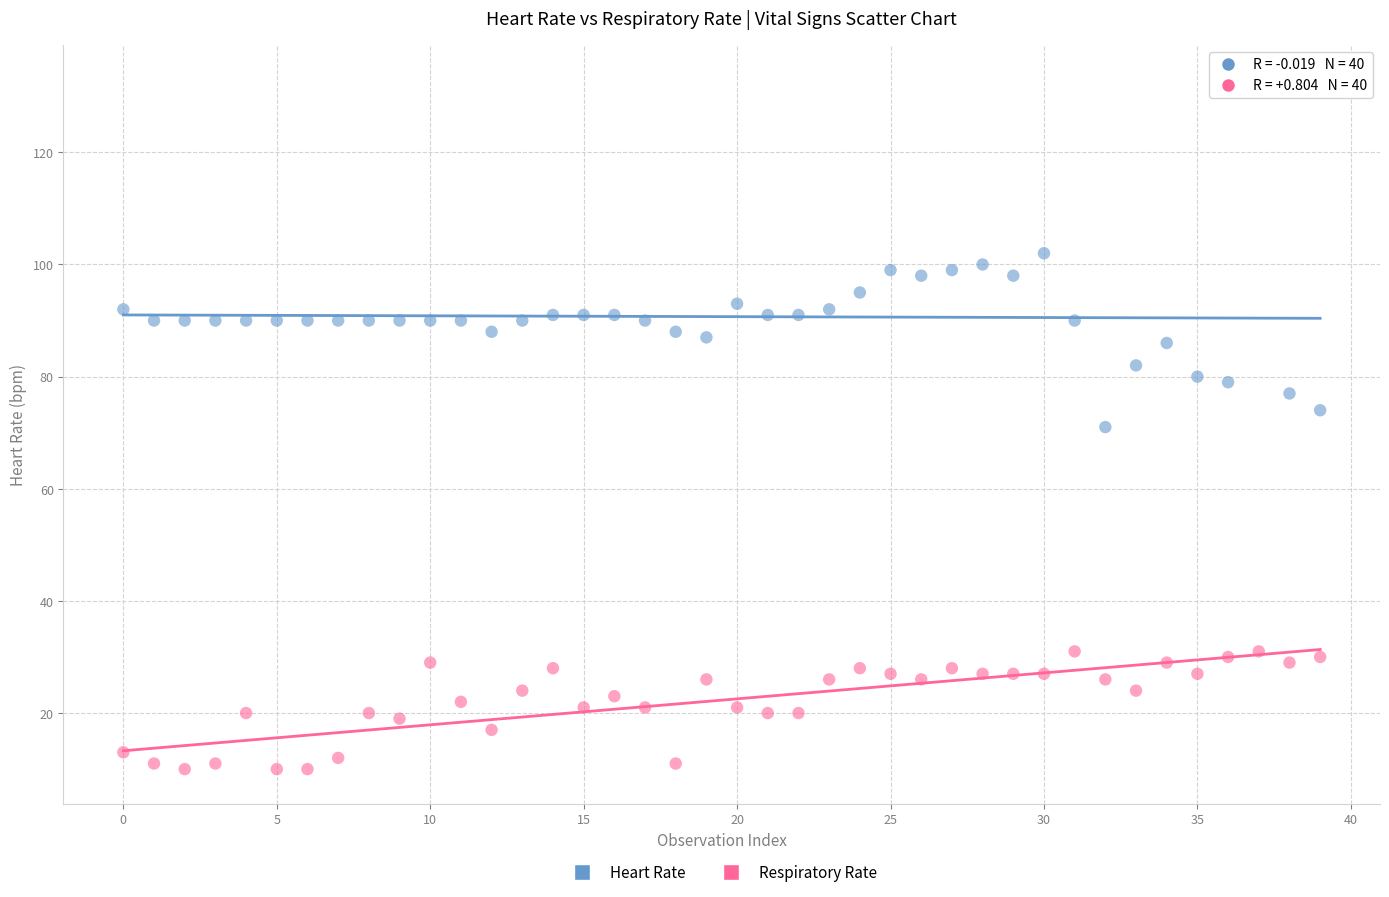

Which series reaches the minimum Y coordinate?

Respiratory Rate